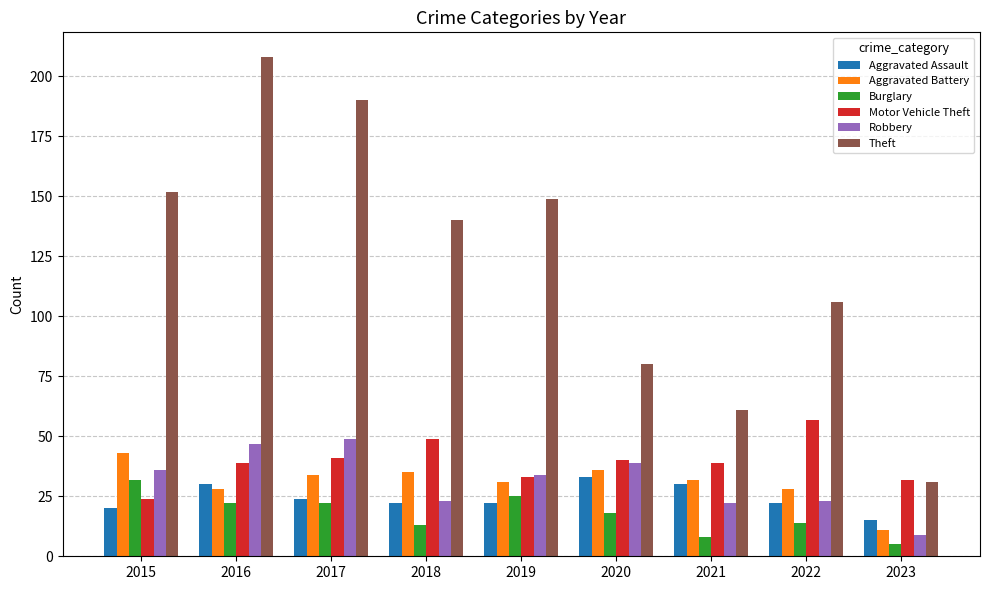

Where is Aggravated Assault nearest to the value 24?

2017